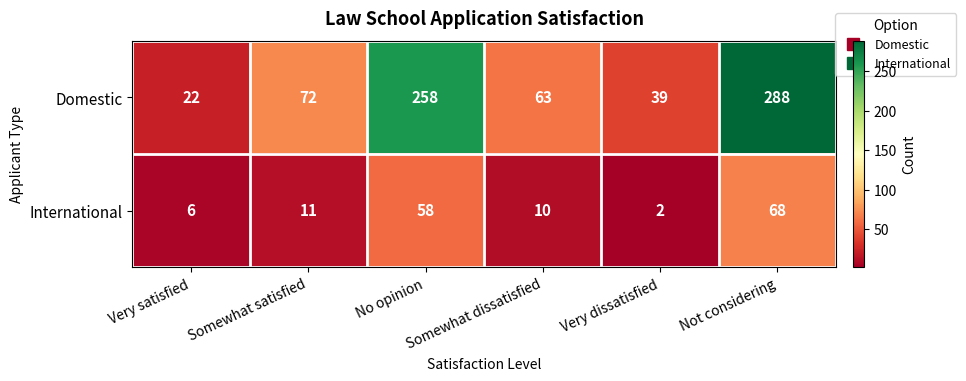

Which category has the highest value across all series?

Not considering